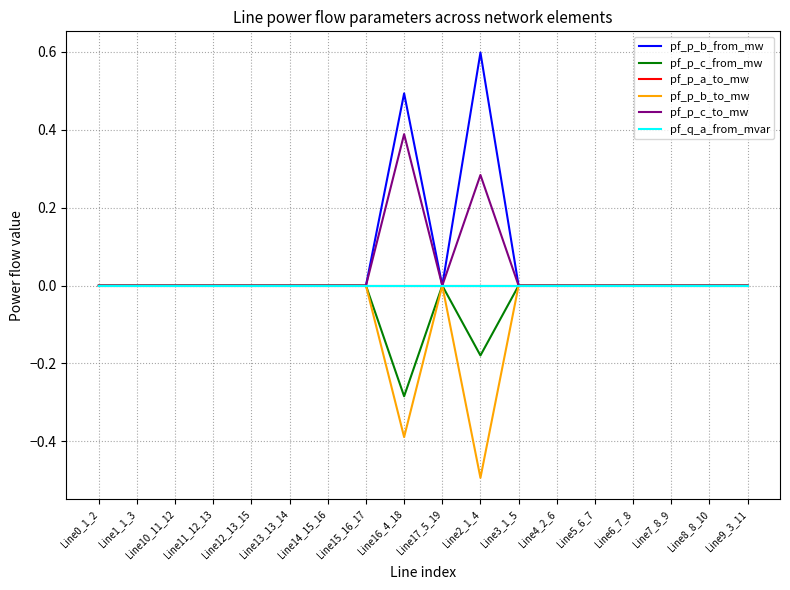

Does the chart have visible grid lines?

Yes